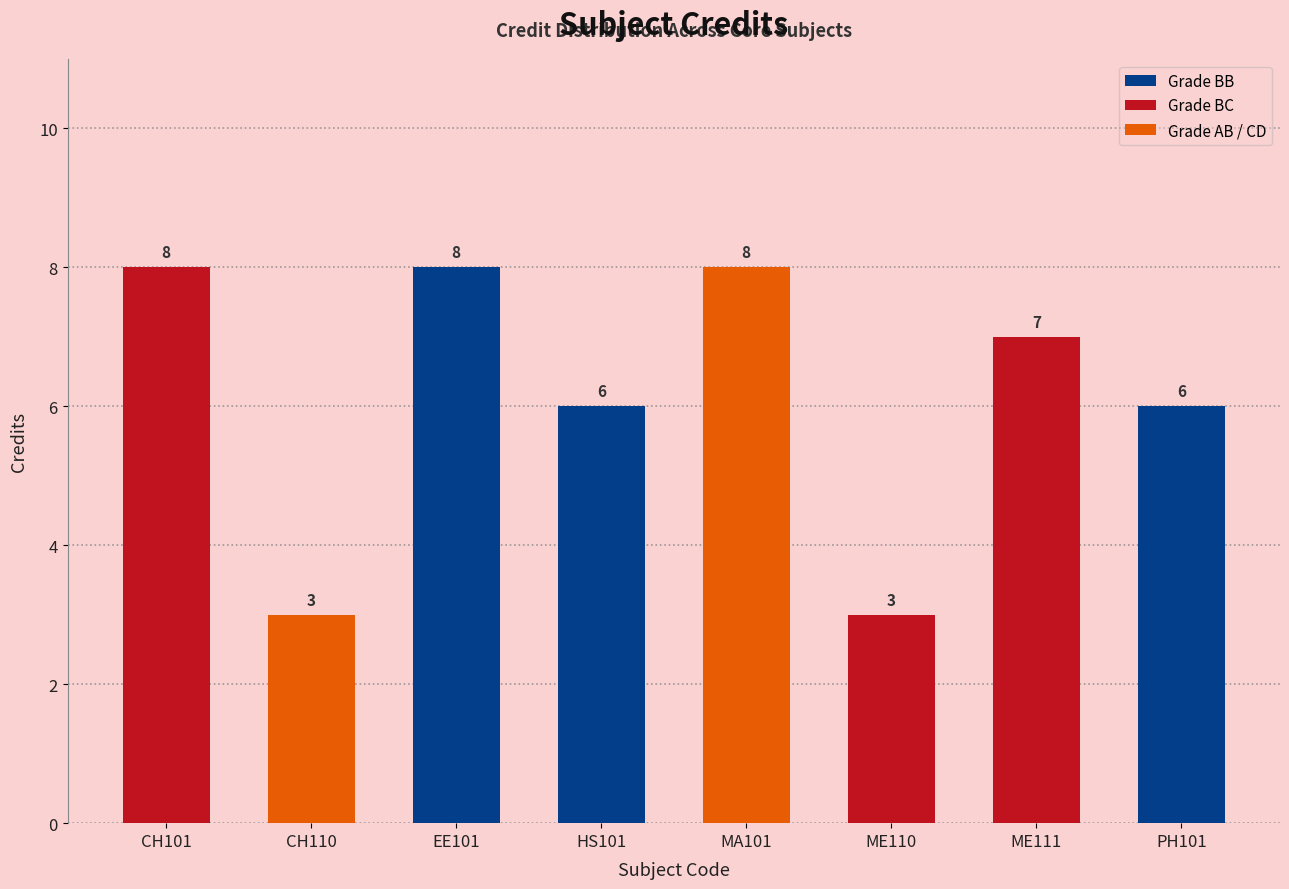

What is the greatest value displayed?

8